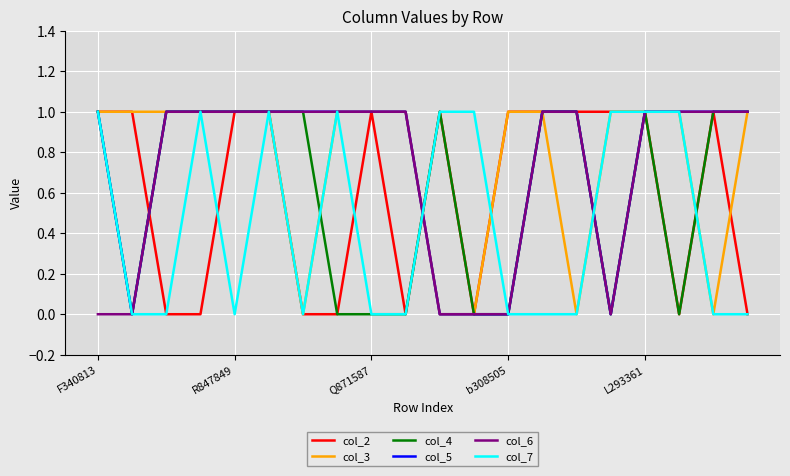

Is it true that col_4 equals 1 at F340813?

True